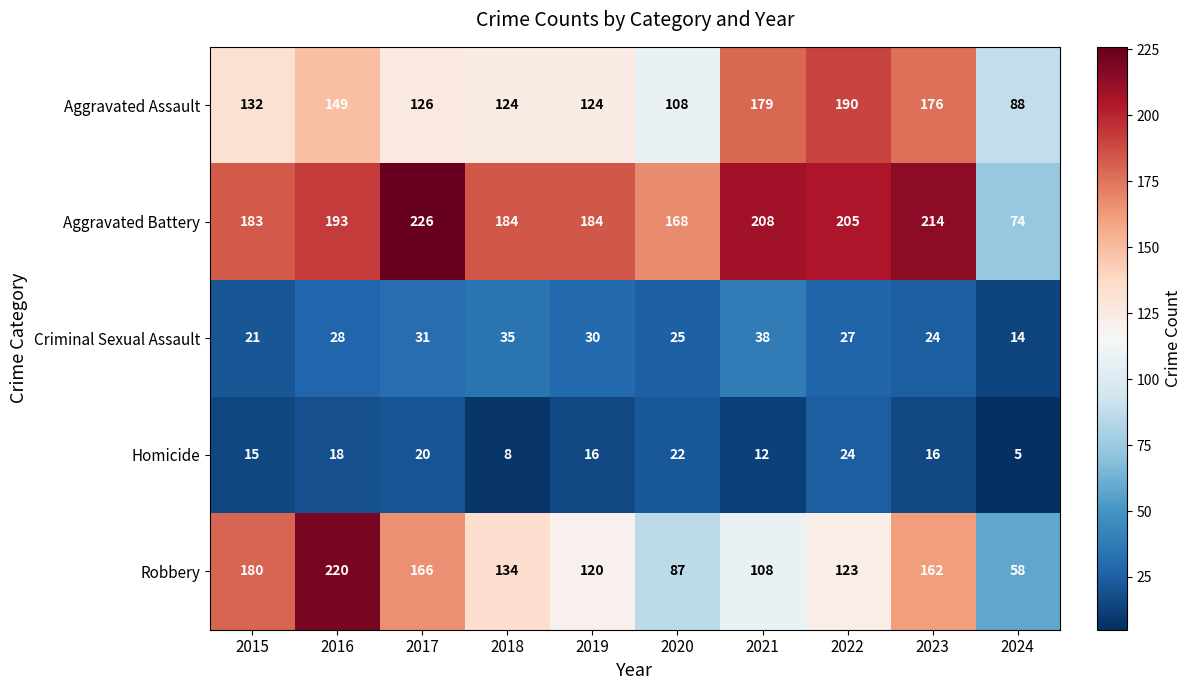

Rank the series by their maximum value, from lowest to highest.

Homicide, Criminal Sexual Assault, Aggravated Assault, Robbery, Aggravated Battery